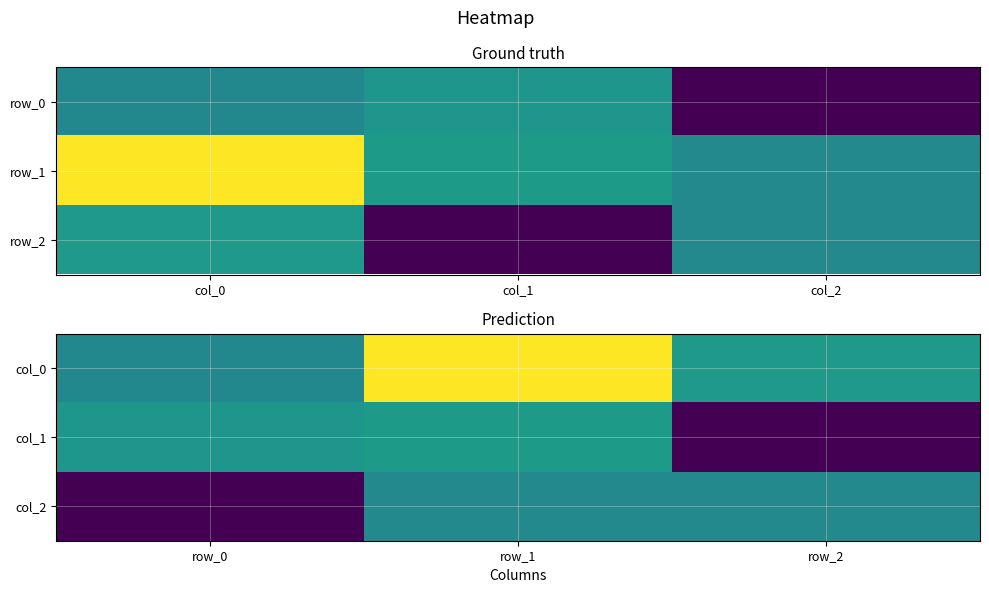

How many negative values does the col_1 series have?

1